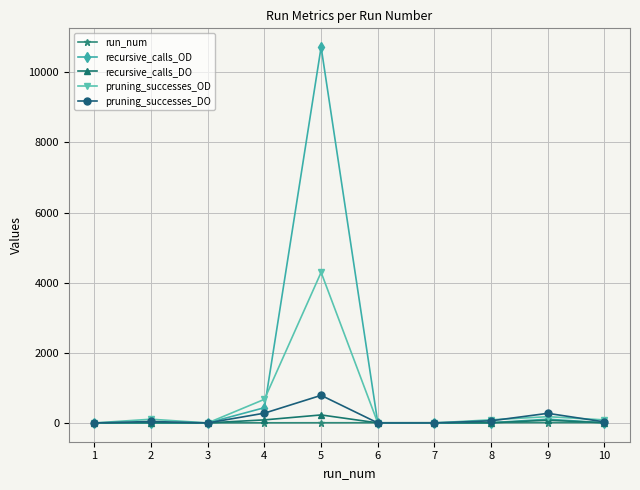

Which series has the largest total across all categories?

recursive_calls_OD